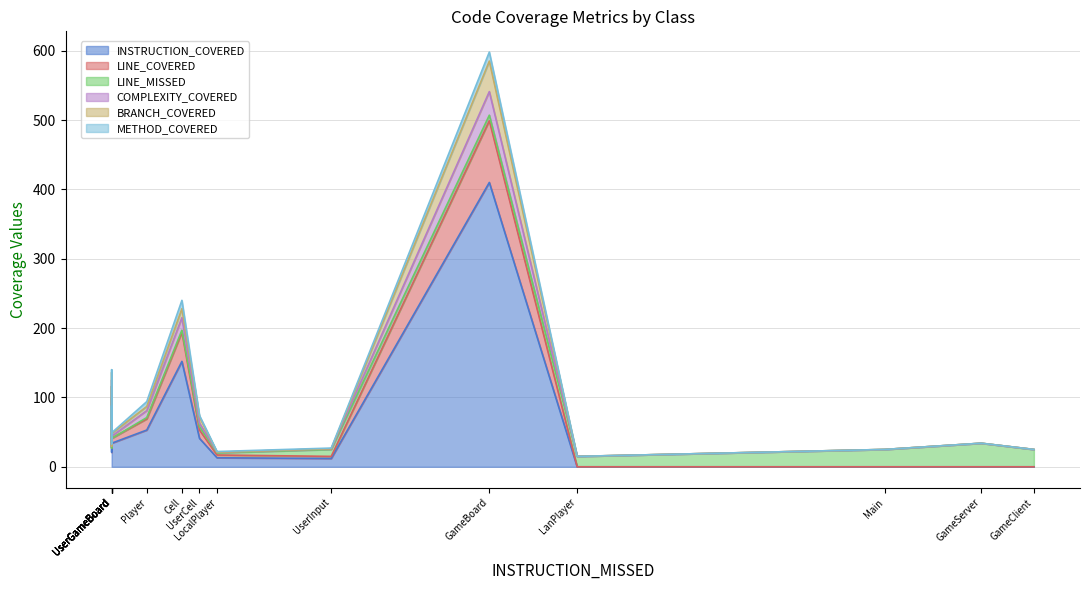

Between UserCell and GameServer, which series saw the biggest shift?

INSTRUCTION_COVERED